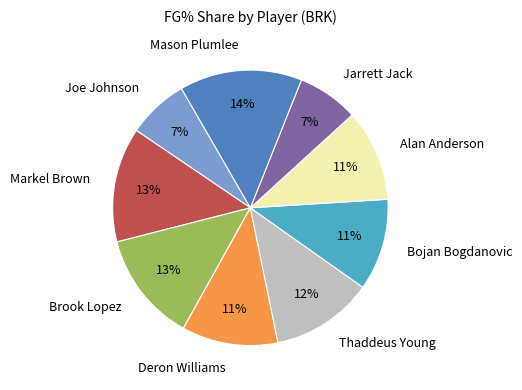

To the nearest percent, what is the difference between the Markel Brown and Mason Plumlee slice percentages?

1%